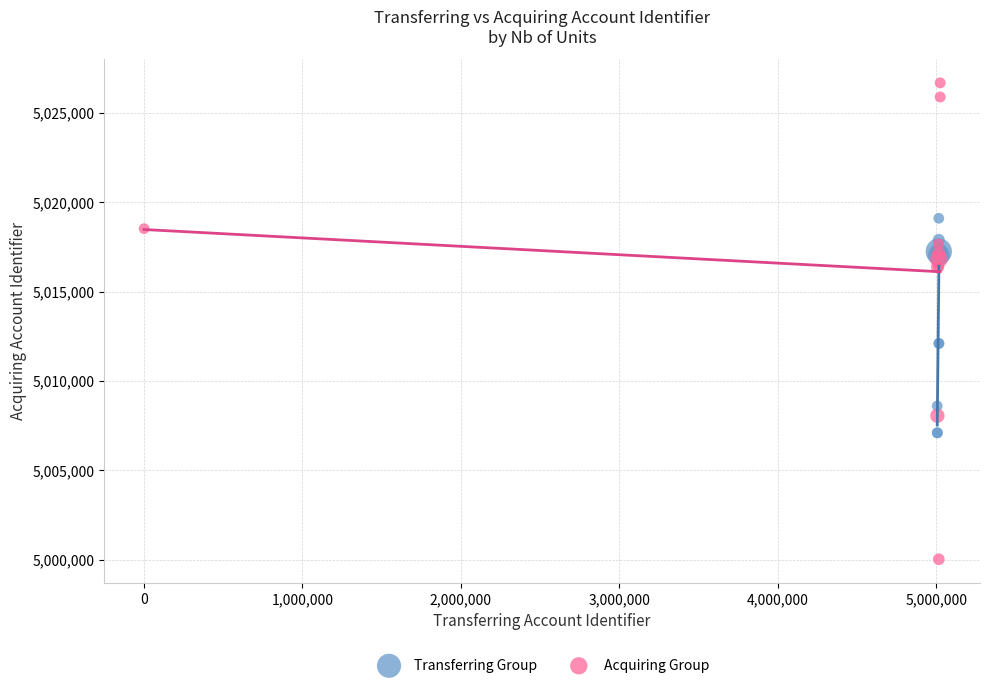

Which series contains the lowest Y value?

Acquiring Group